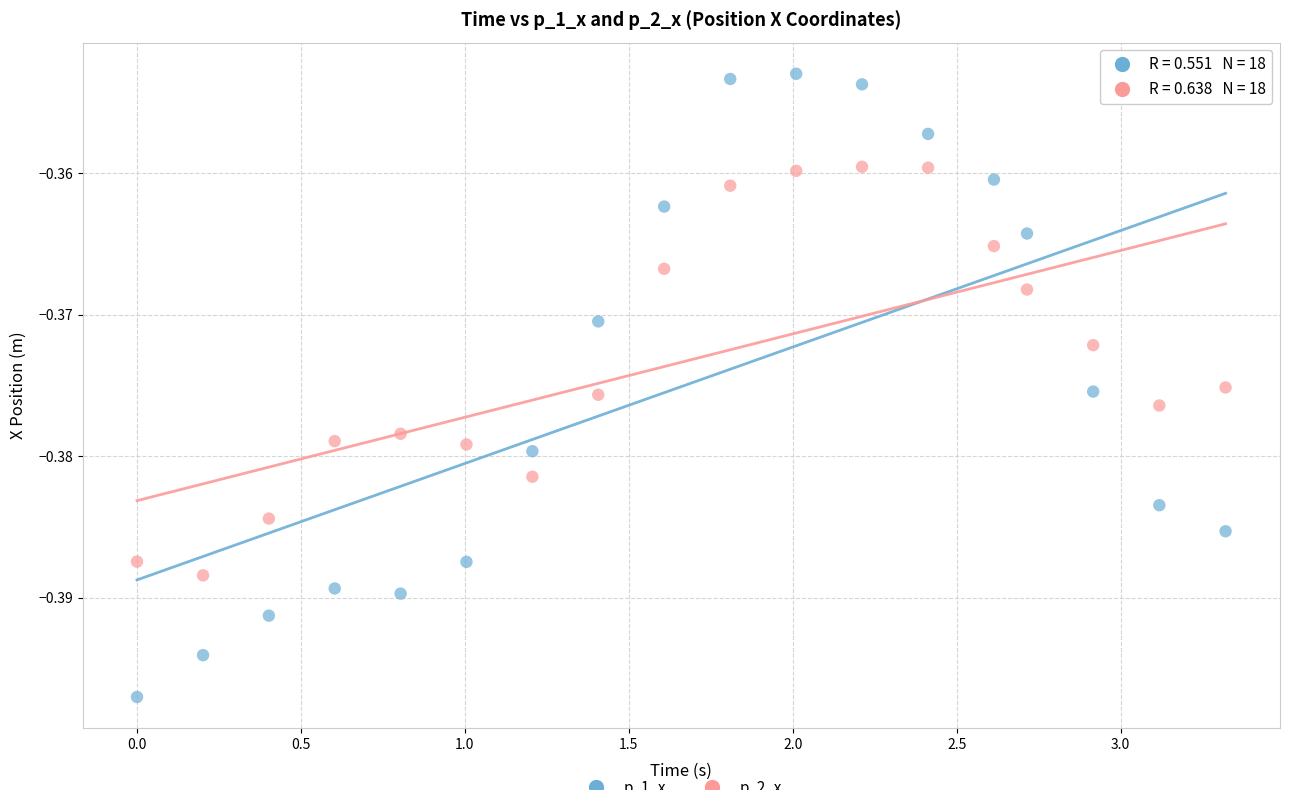

Across all data points, what is the range of X values (max minus min)?

3.3